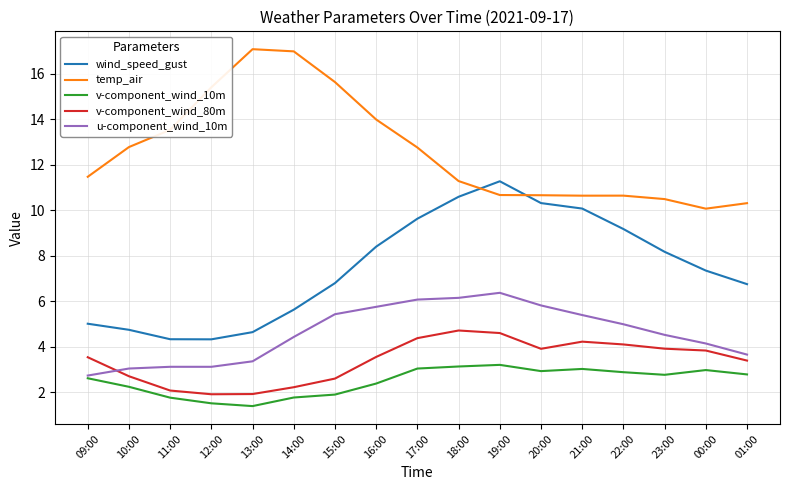

What are all the series names shown in the legend?

wind_speed_gust, temp_air, v-component_wind_10m, v-component_wind_80m, u-component_wind_10m